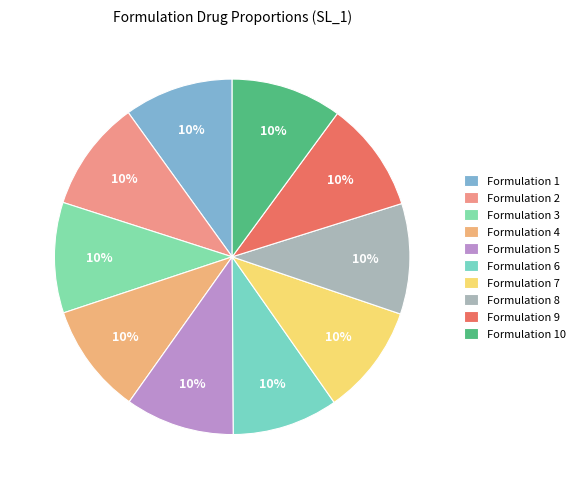

What percentage is NOT represented by Formulation 1?

90.1%